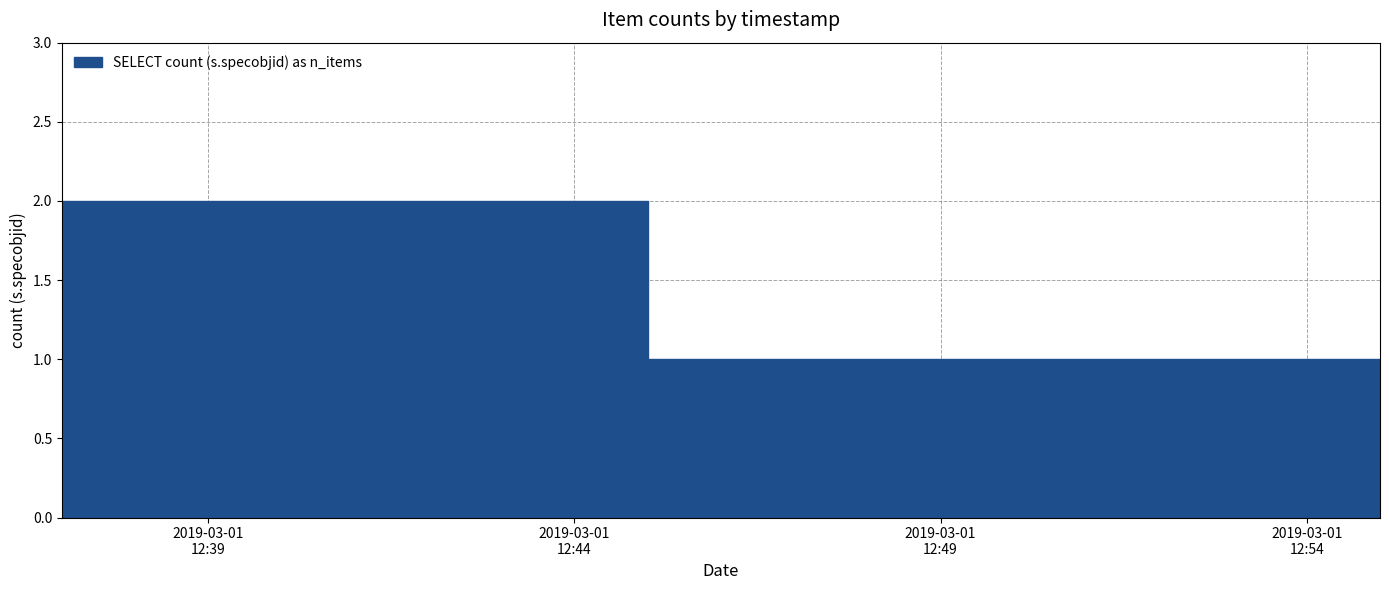

Between 2019-03-01 12:37:00 and 2019-03-01 12:55:00, which is larger?

2019-03-01 12:37:00